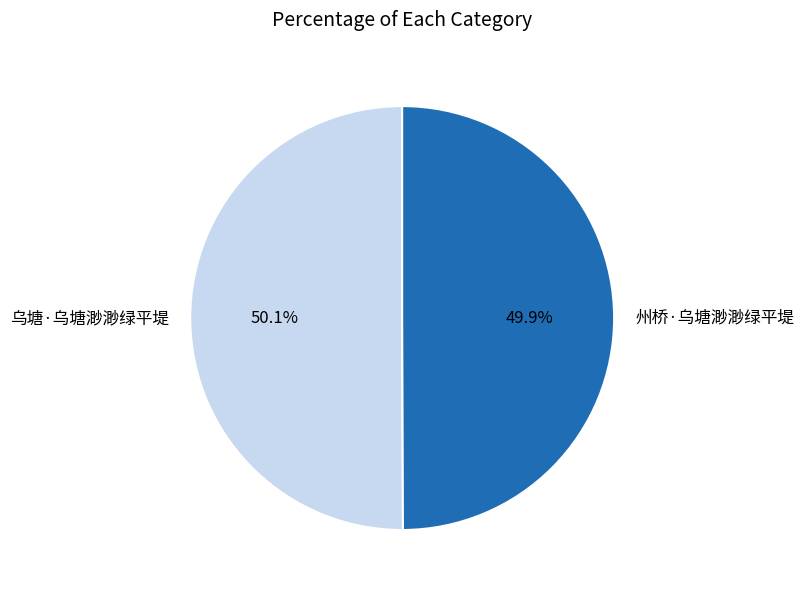

Approximately how many times larger is the value at 州桥·乌塘渺渺绿平堤 compared to 乌塘·乌塘渺渺绿平堤?

1.0